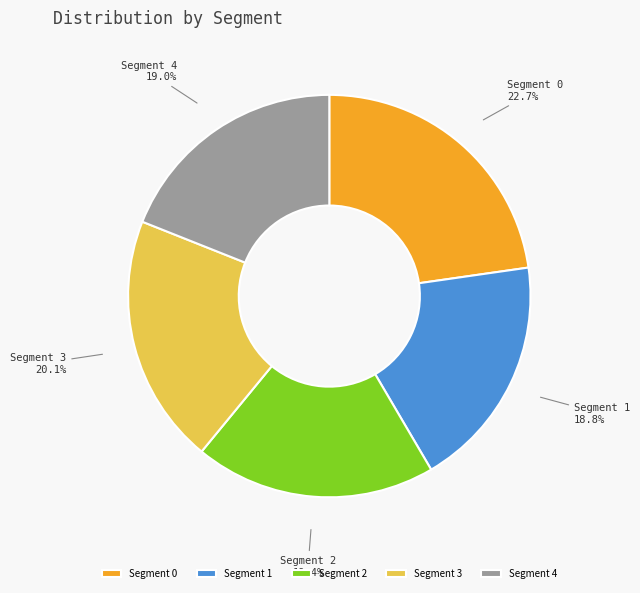

How many segments does this pie chart have?

5